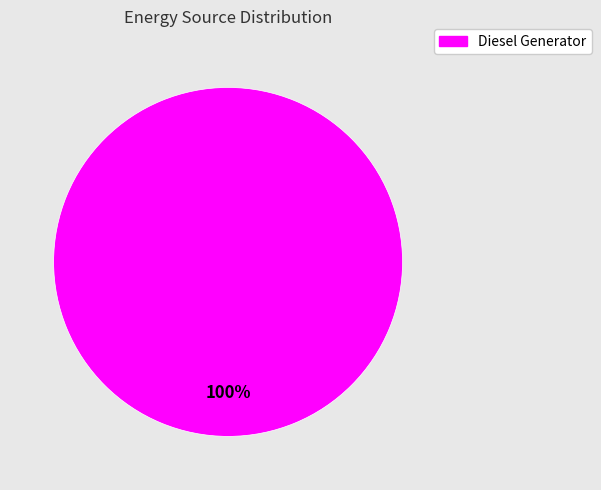

Is there any slice that represents more than half of the pie?

Yes